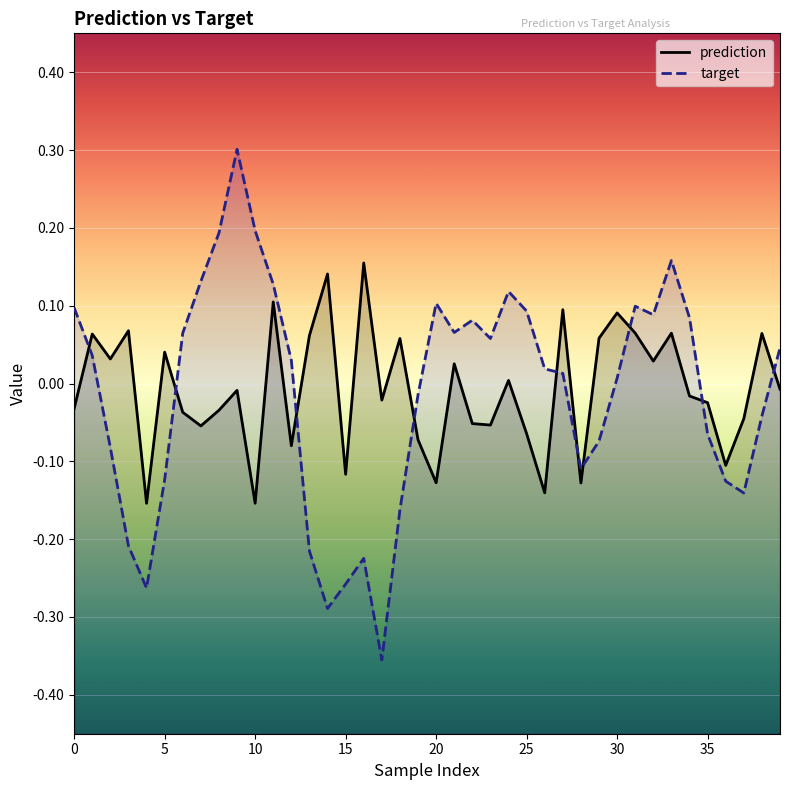

Rank the series by their maximum value, from lowest to highest.

prediction, target